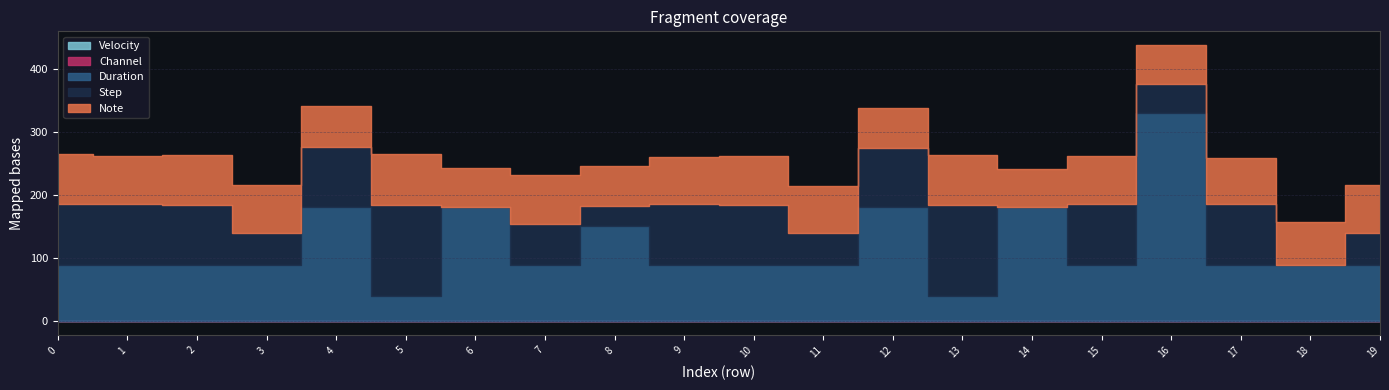

What is the value of the duration point at the 9th from the left?

150